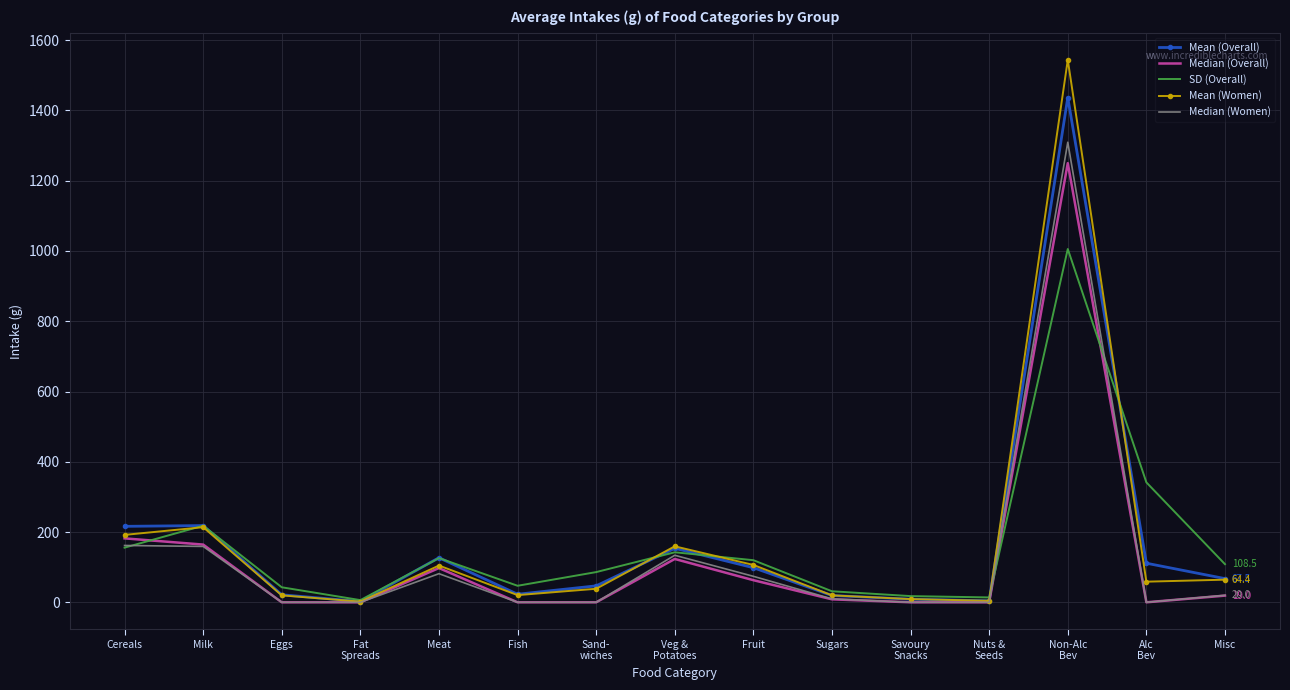

True or false: SD (Overall) has a value of 108.5 at Misc.

True